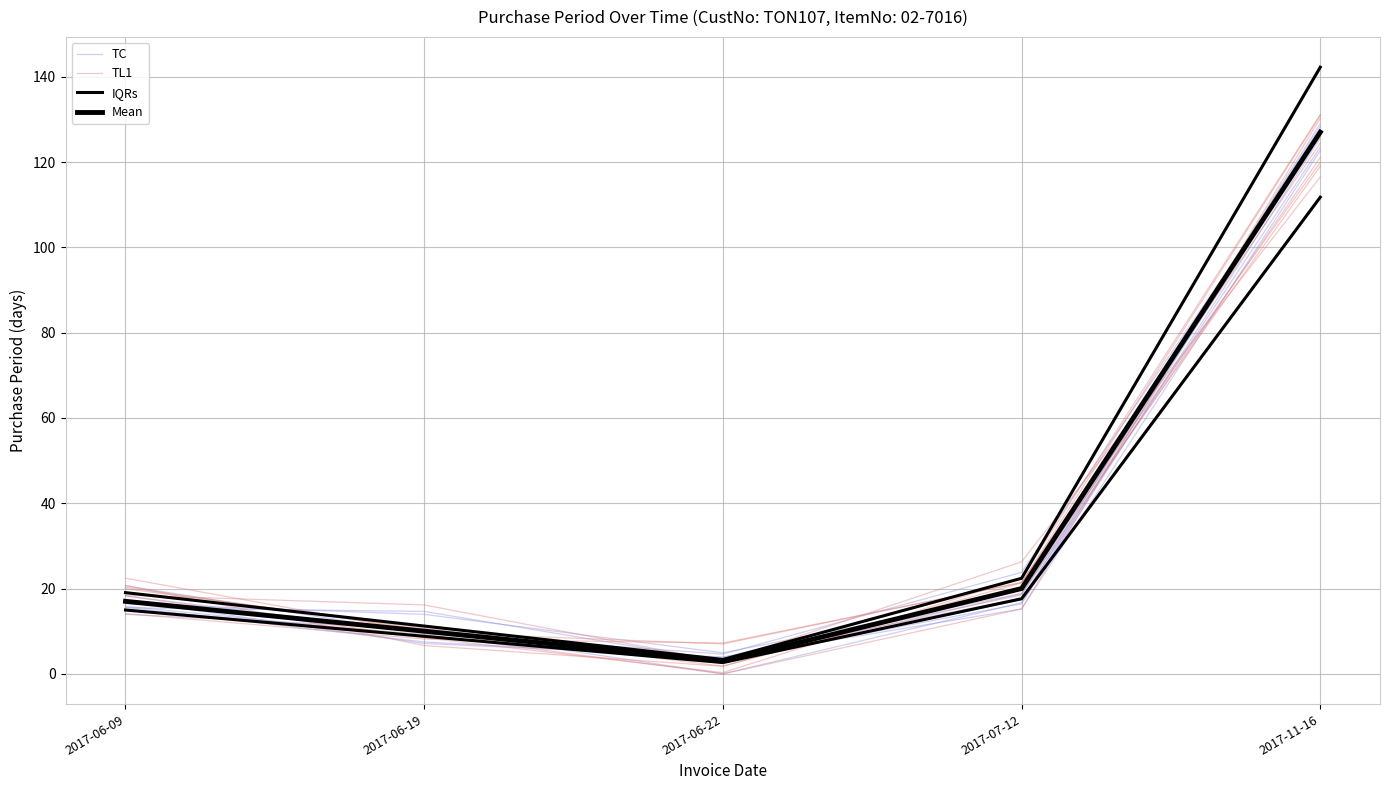

Count the number of categories in the chart.

5